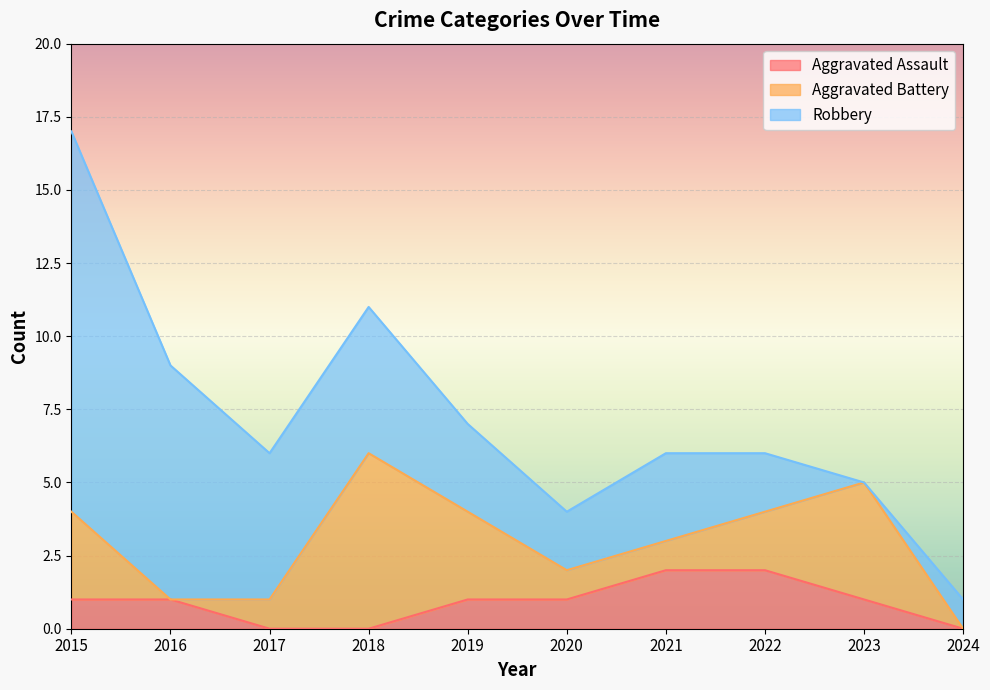

What is the approximate value of Aggravated Assault at 2015?

1